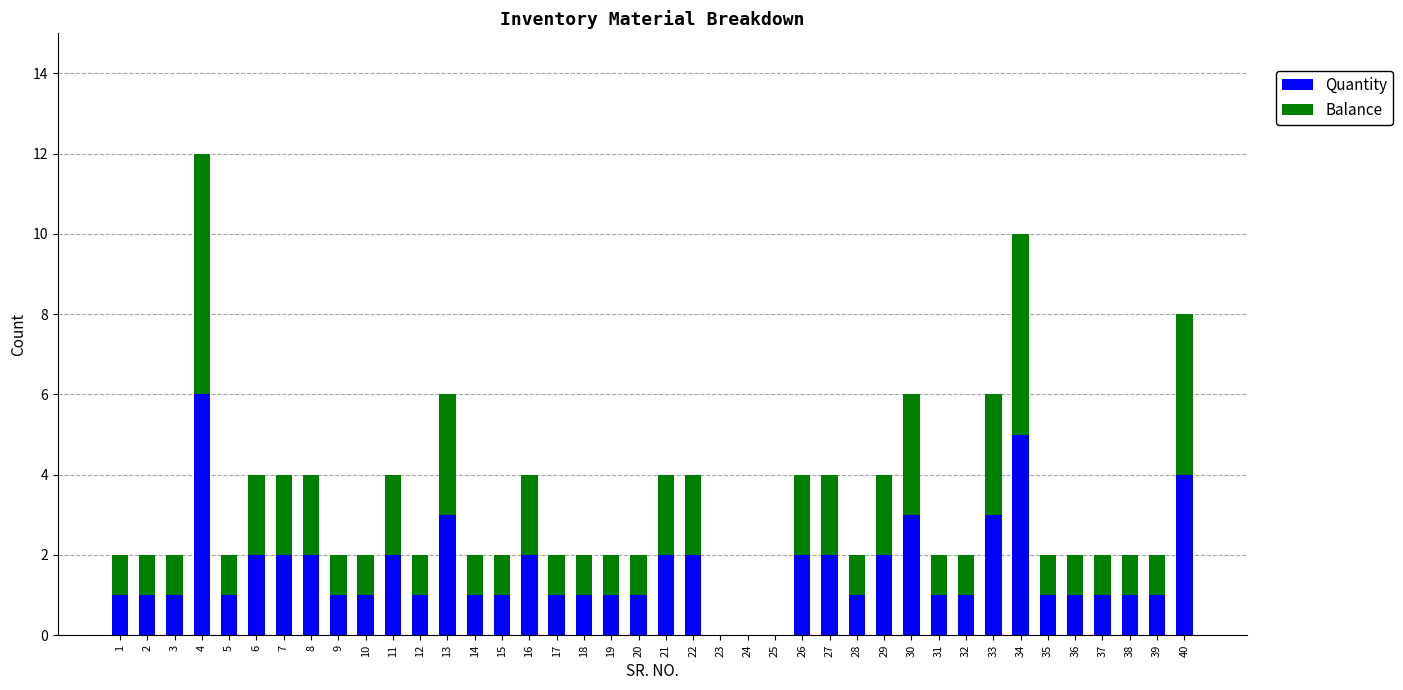

Which category has the highest value in the Quantity series?

4